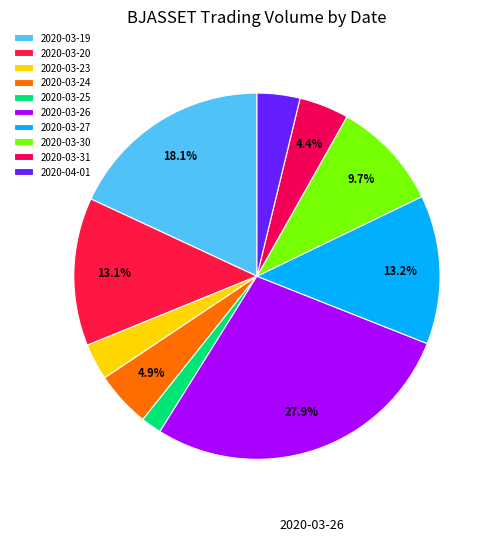

Is it true that 2020-03-26 is 28% of the pie?

True